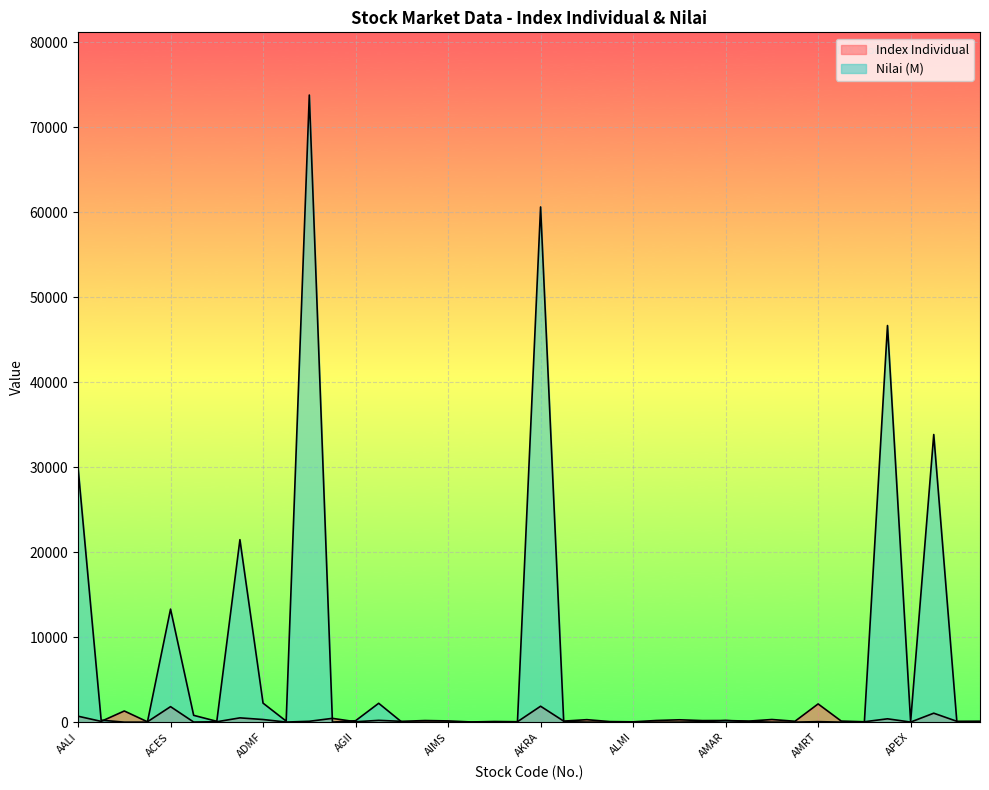

True or false: Nilai (M) has more than 1 points higher than both neighbors.

True